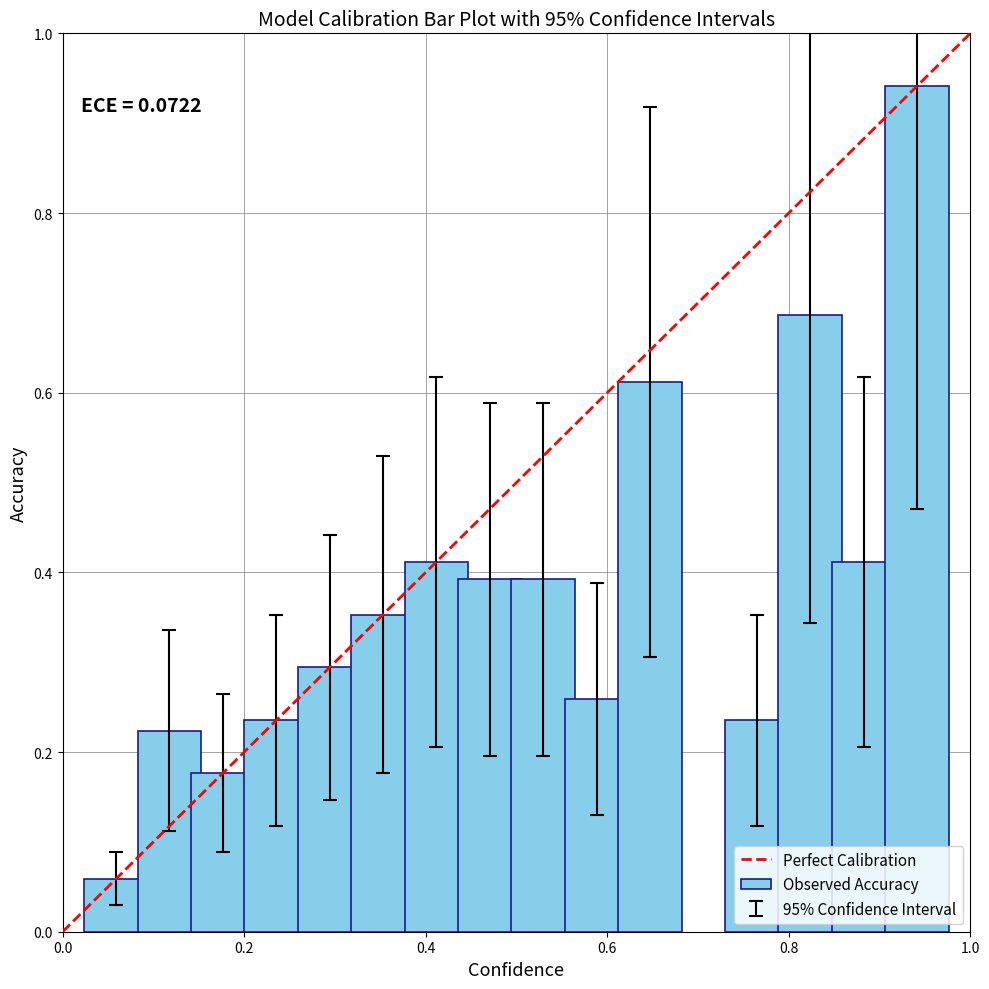

How many bars are there in total?

15